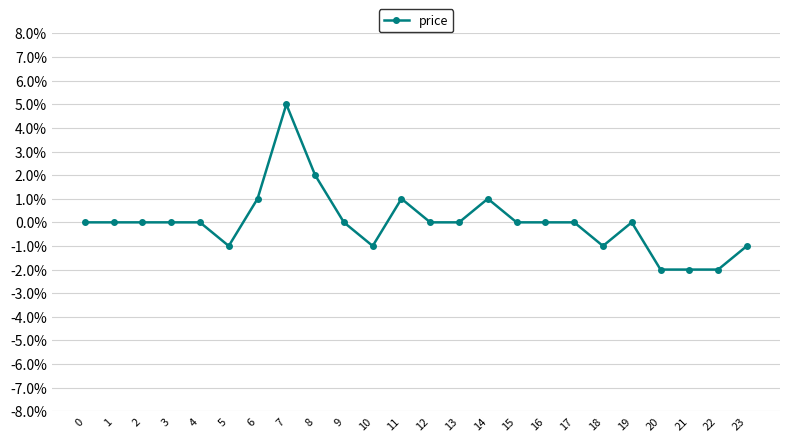

Is it true that the value at 17 is 0.0?

True